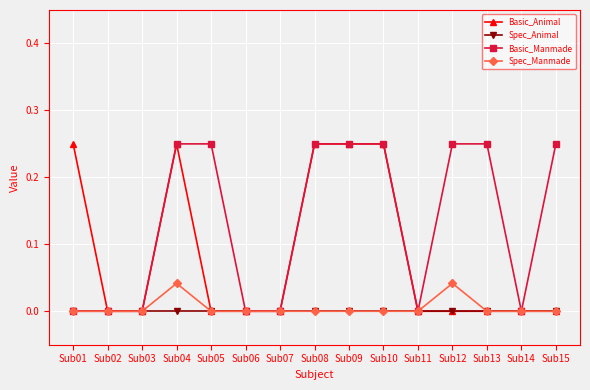

The value of Spec_Animal at Sub14 is 0.0. True or false?

True